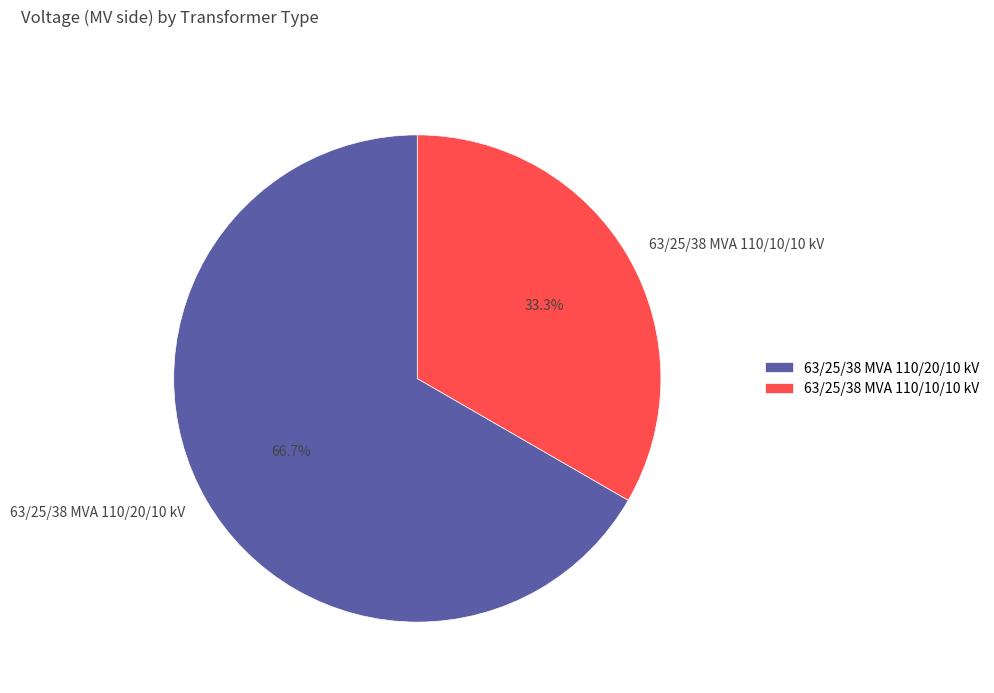

What is the majority slice?

63/25/38 MVA 110/20/10 kV